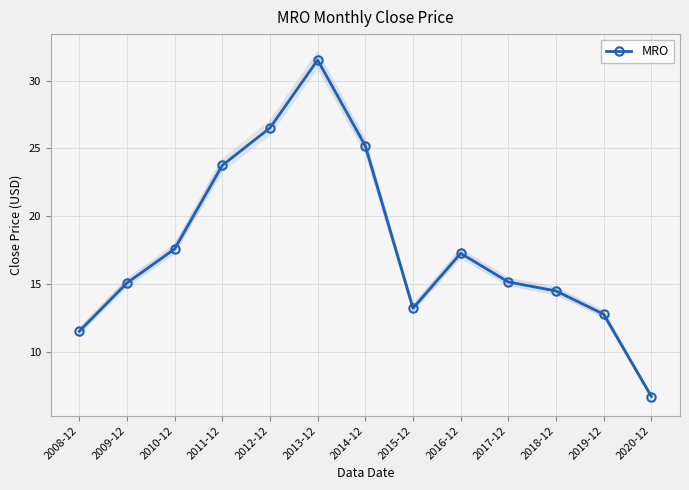

How many lines are shown in the chart?

1